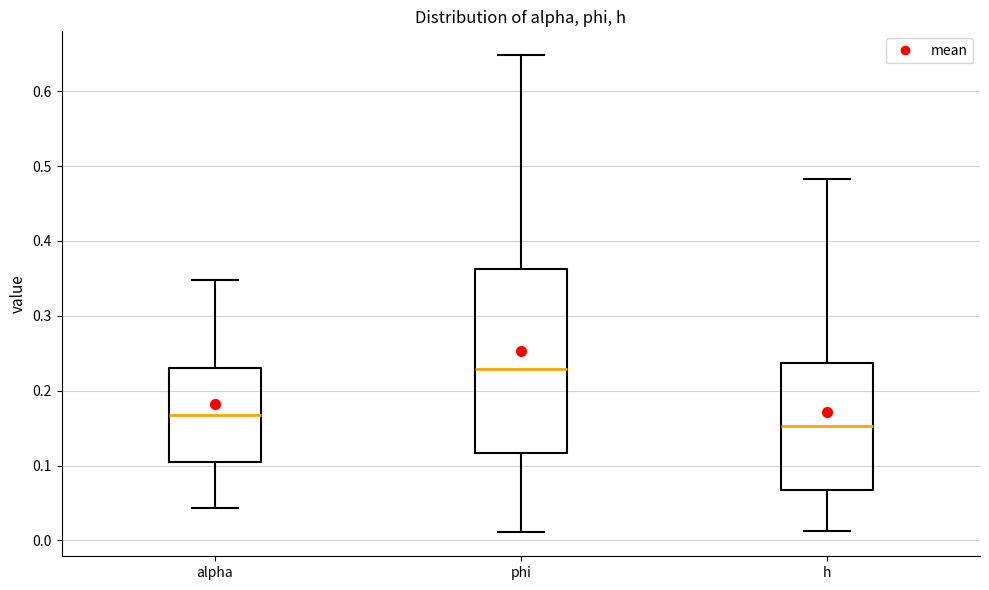

Where is the upper edge of the box for phi on the y-axis? The values are not printed on the chart, so give them approximately, as read against the axis.

0.36